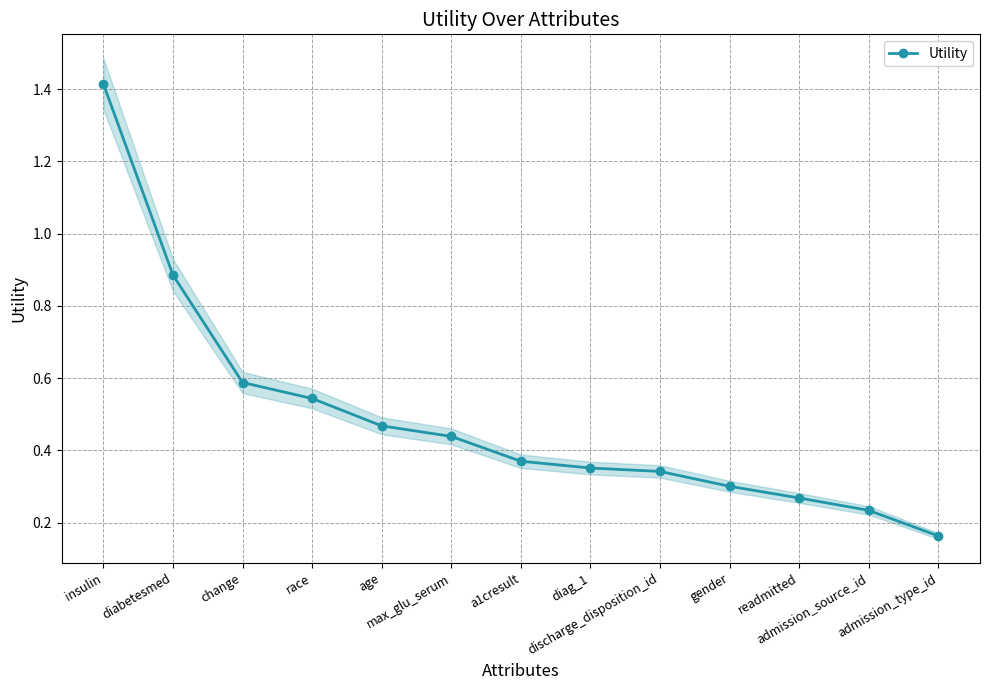

True or false: the data has more than 1 interior local peaks.

False